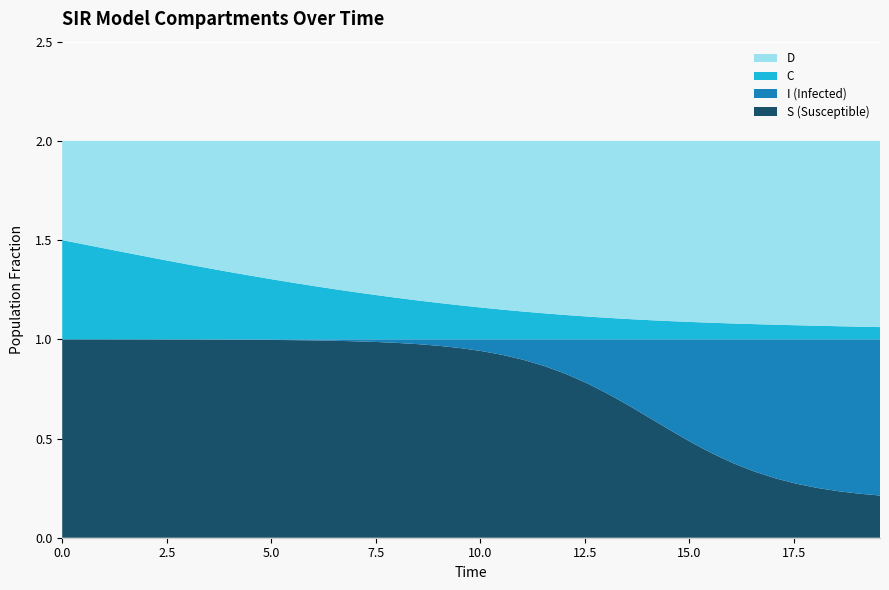

Reading right to left, what are all the values shown in this chart?

S: 0.1	0.1	0.1	0.1	0.1	0.1	0.2	0.2	0.5	1.0	1.0
I: 0.9	0.9	0.9	0.9	0.9	0.9	0.8	0.8	0.5	0.0	0.0
C: 0.1	0.1	0.1	0.1	0.1	0.1	0.1	0.1	0.4	0.5	0.5
D: 0.9	0.9	0.9	0.9	0.9	0.9	0.9	0.9	0.6	0.5	0.5